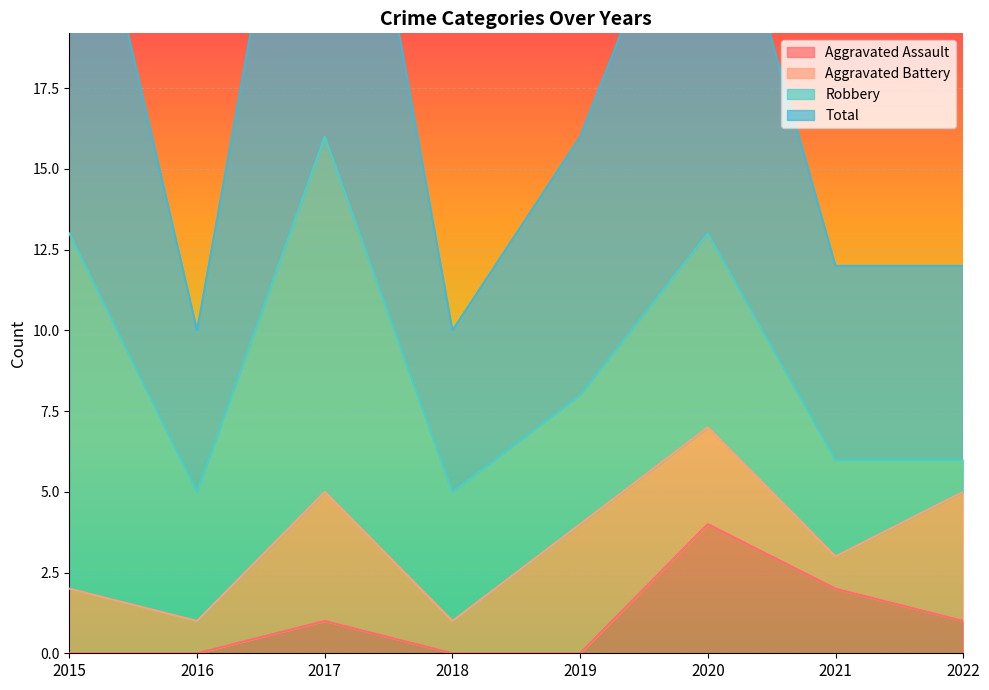

What is the difference between the maximum and minimum values in the Total series?

22